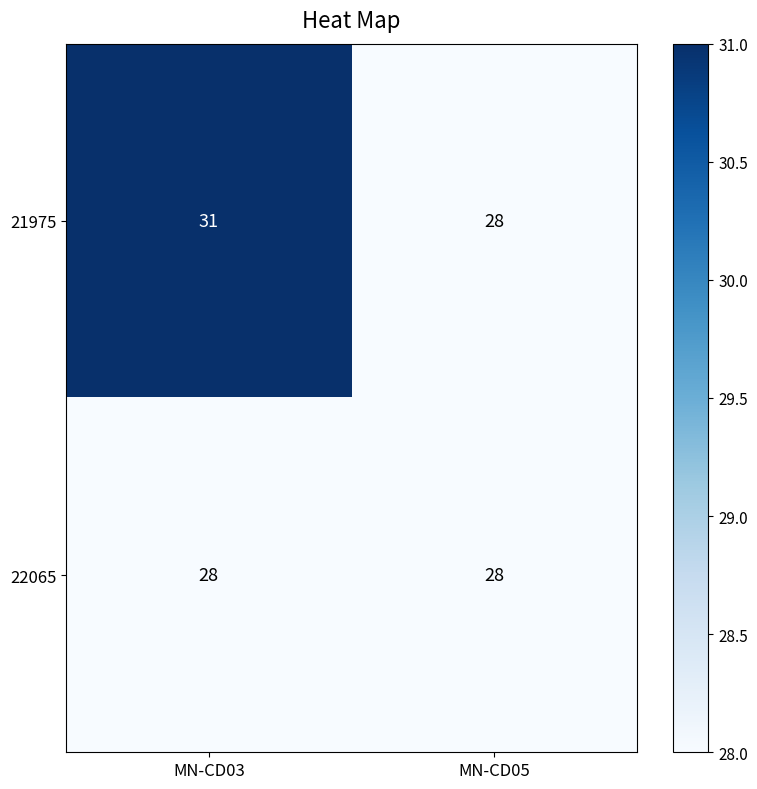

Which series has the widest spread of values?

21975